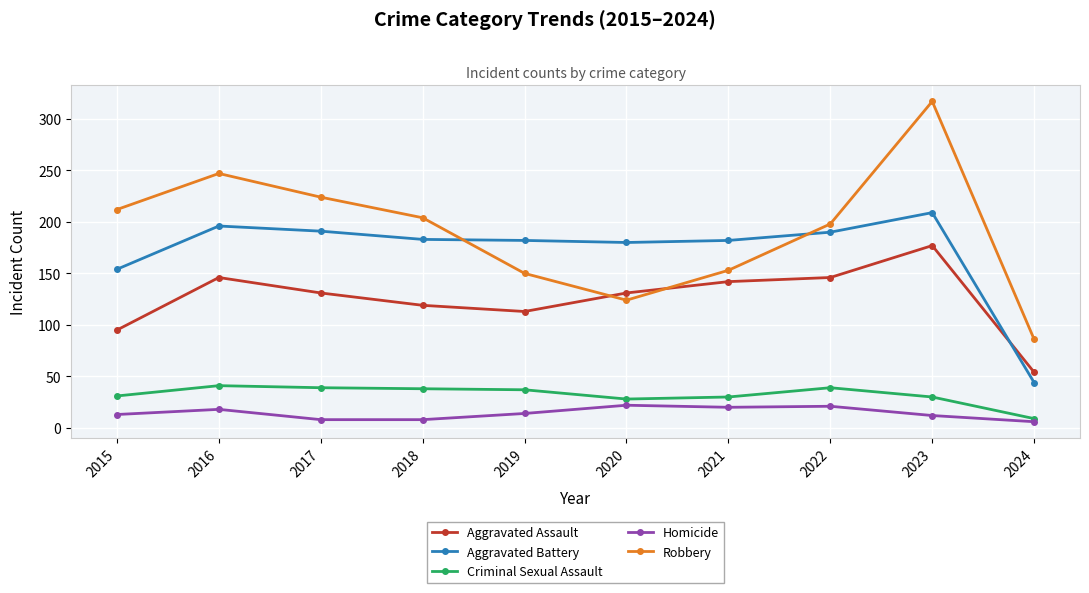

Is it true that Aggravated Battery equals 191 at 2017?

True